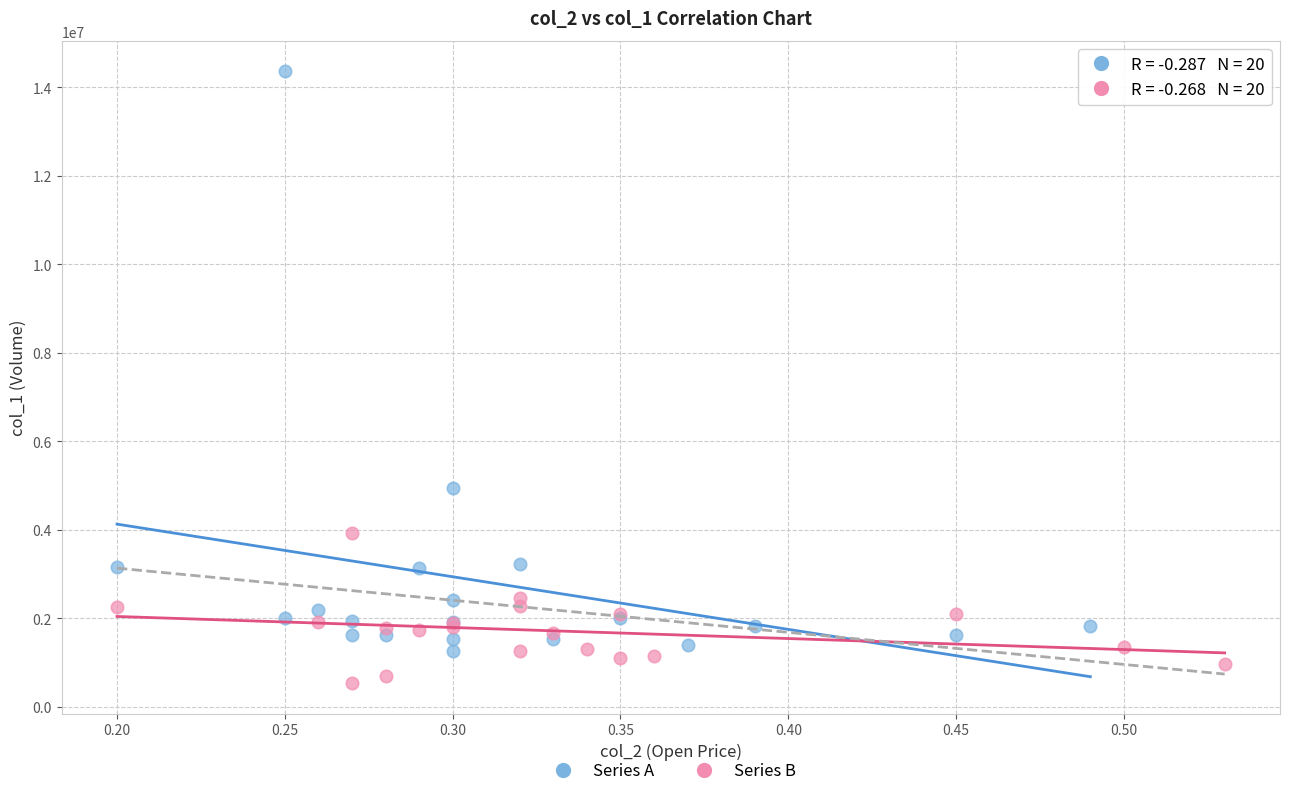

Which series contains the lowest Y value?

Series B